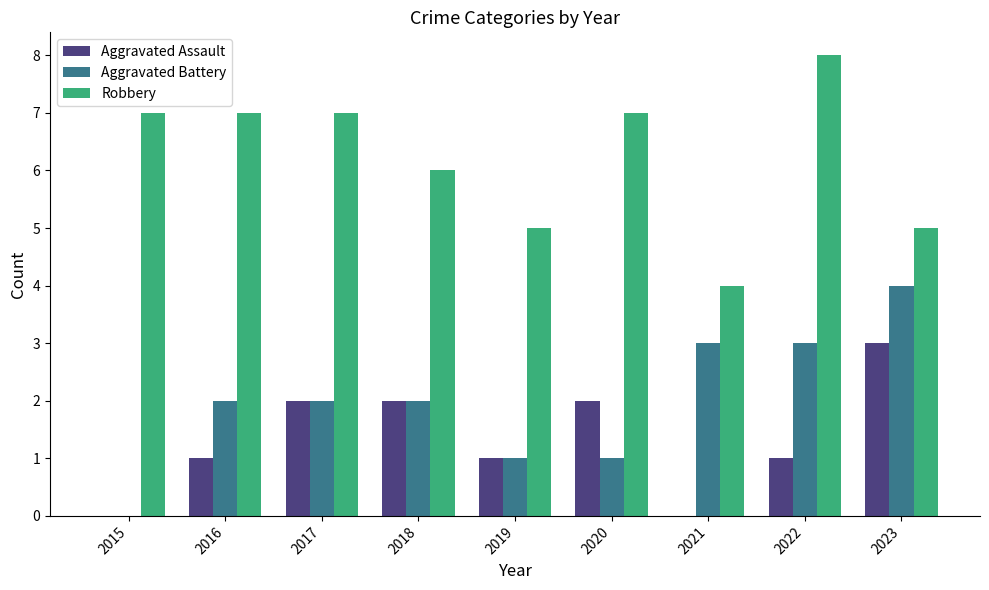

The value of Aggravated Battery at 2018 is 2. True or false?

True